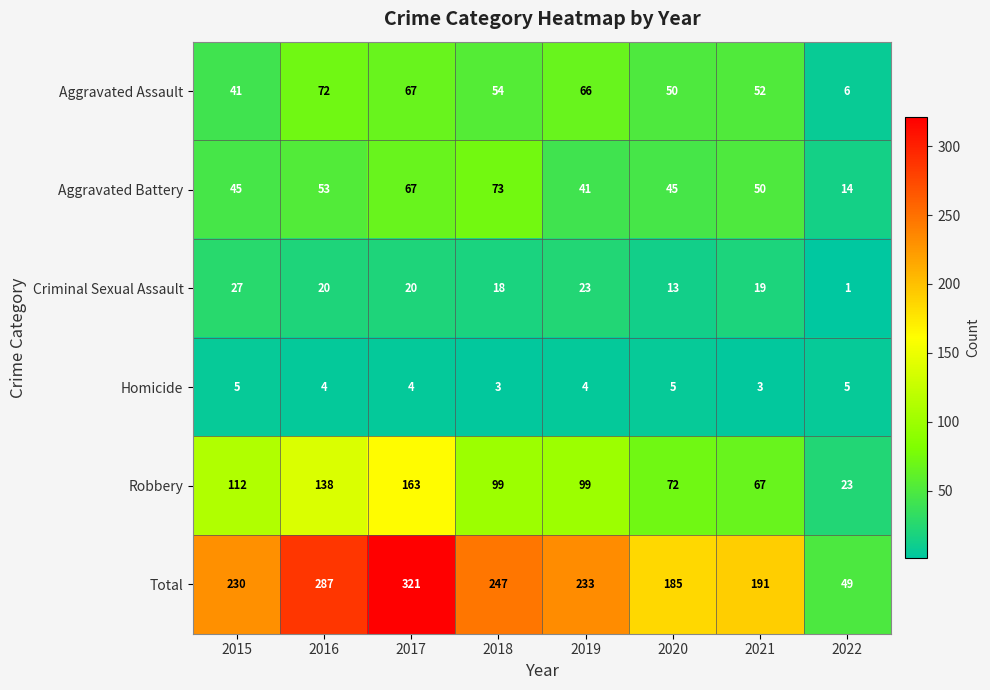

The Criminal Sexual Assault series shows 2 at 2022. True or false?

False